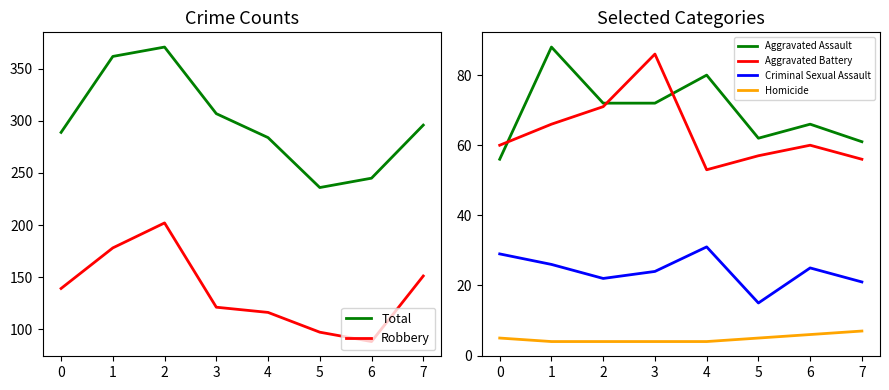

The value of Criminal Sexual Assault at 4 is 31. True or false?

True